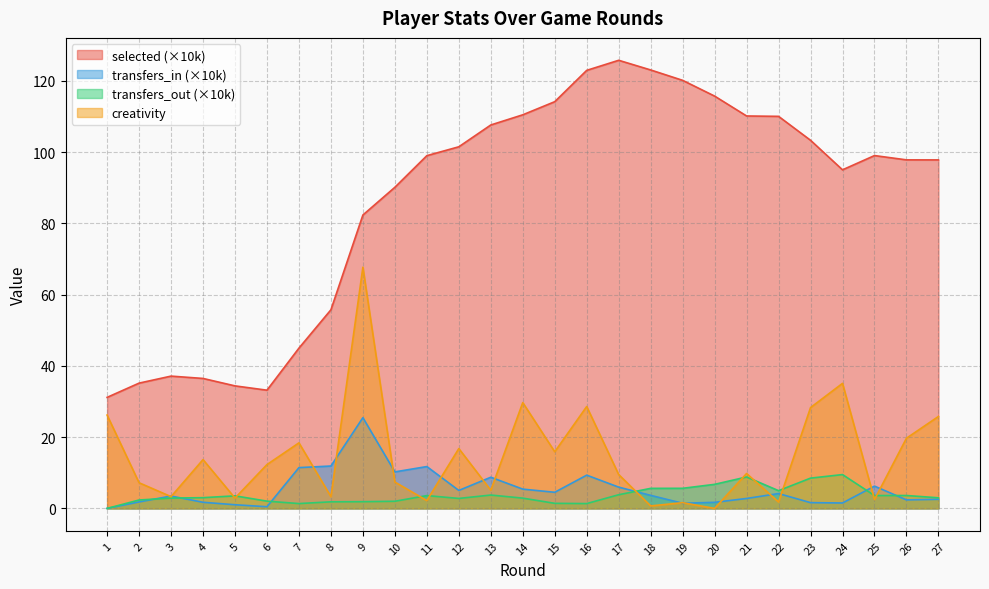

The selected series shows 49.3 at 4. True or false?

False